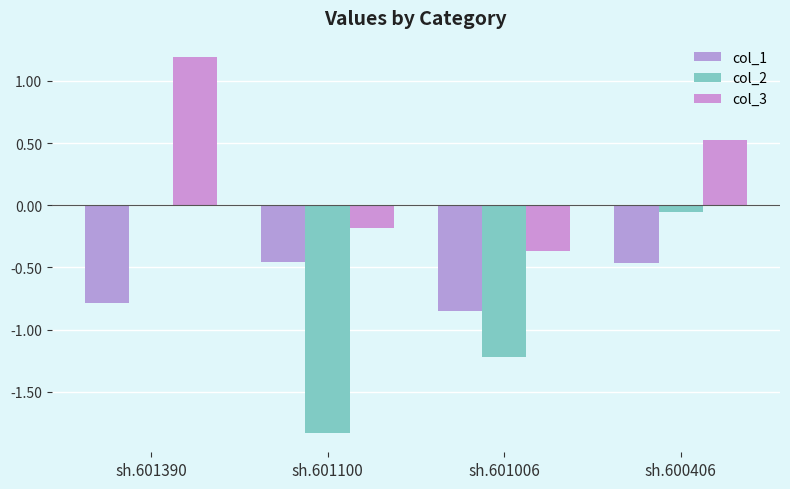

What are all the series names shown in the legend?

col_1, col_2, col_3